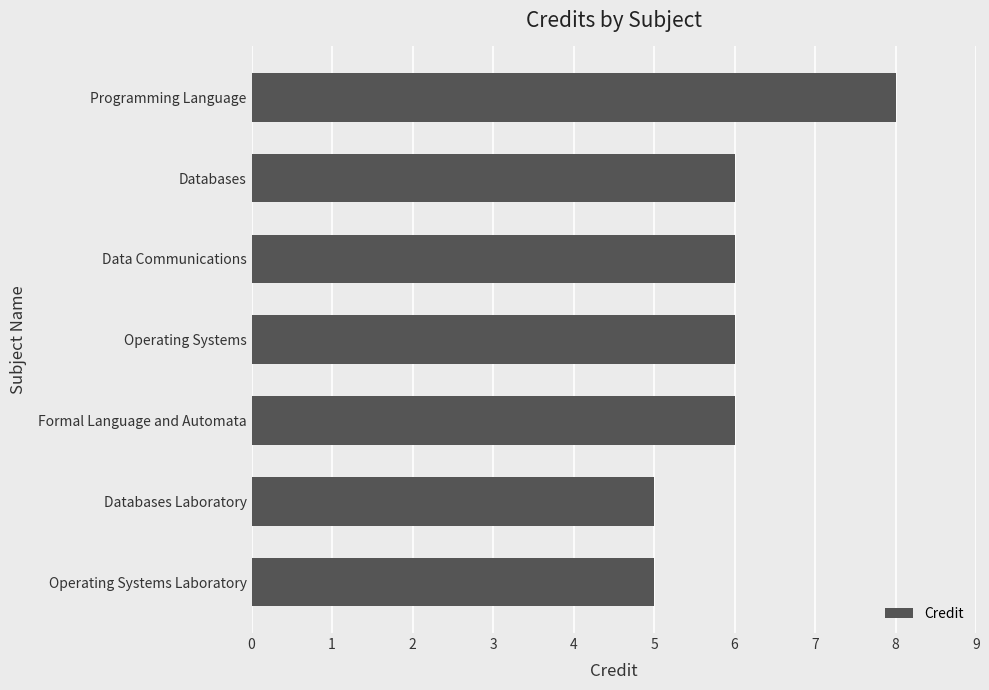

The value at Data Communications is 9. True or false?

False